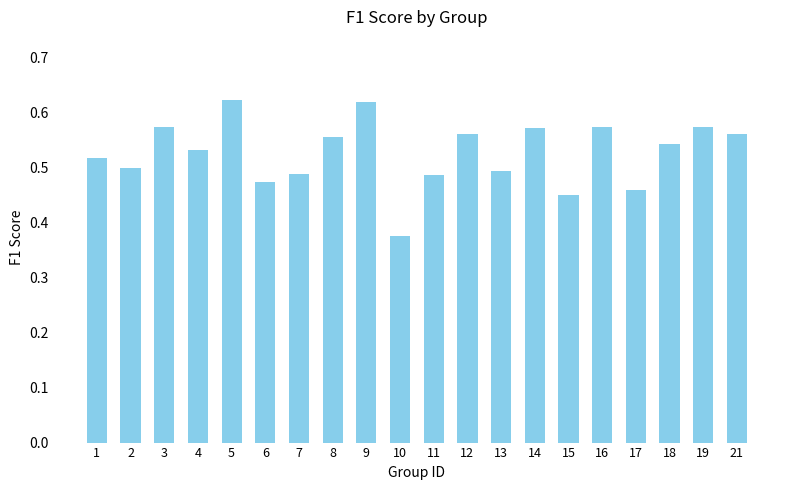

The value at 1 is 0.3. True or false?

False